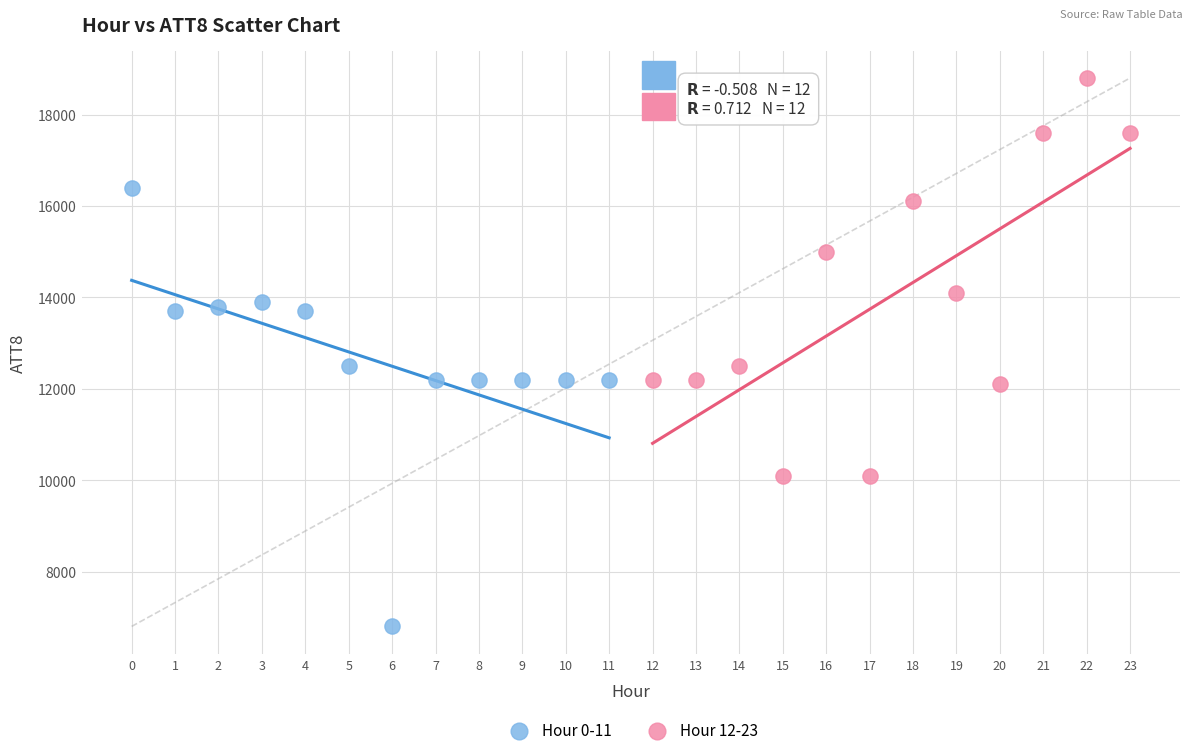

Which series reaches the minimum Y coordinate?

Hour 0-11